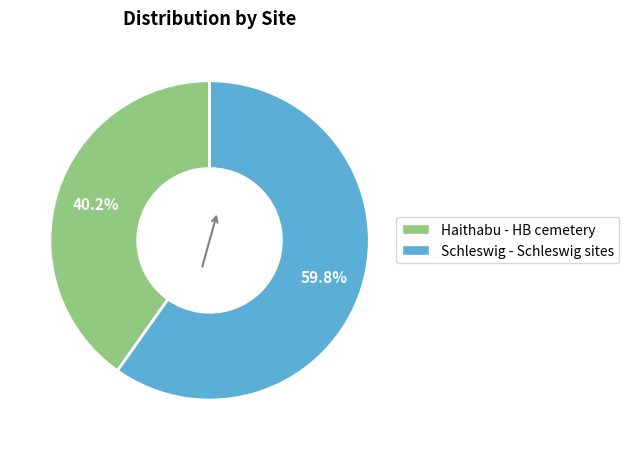

Between Haithabu - HB cemetery and Schleswig - Schleswig sites, which is larger?

Schleswig - Schleswig sites